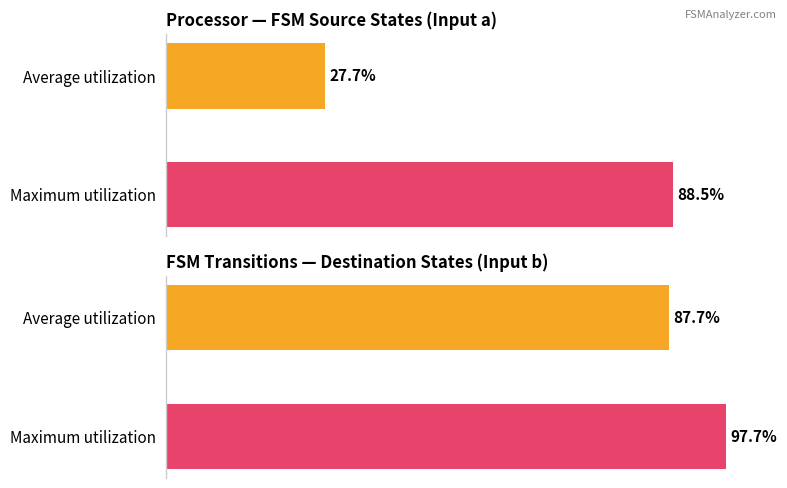

Which has a higher value, Average utilization or Maximum utilization?

Maximum utilization